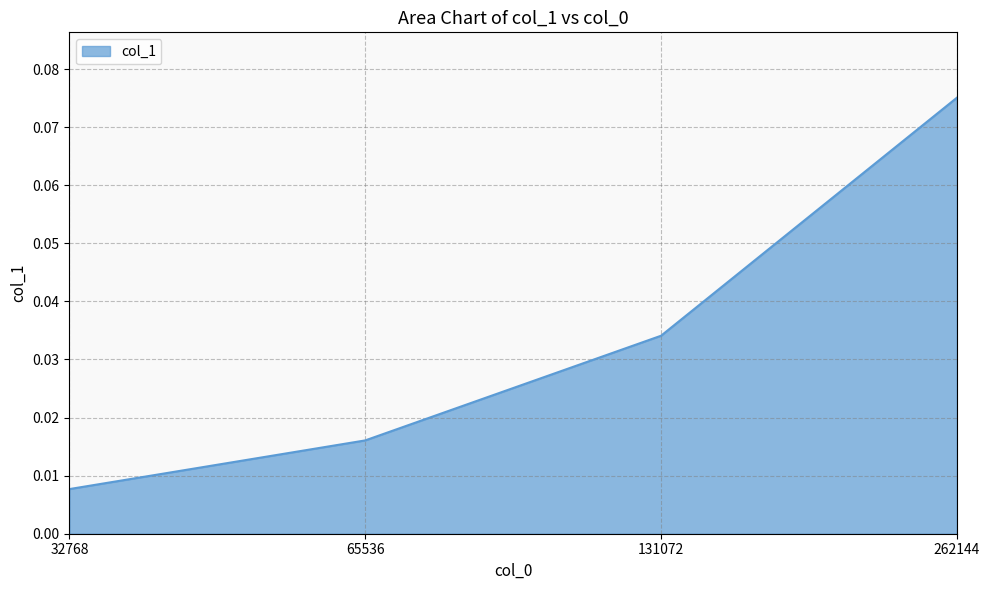

The chart shows a value of 0.0 at 262144. True or false?

False